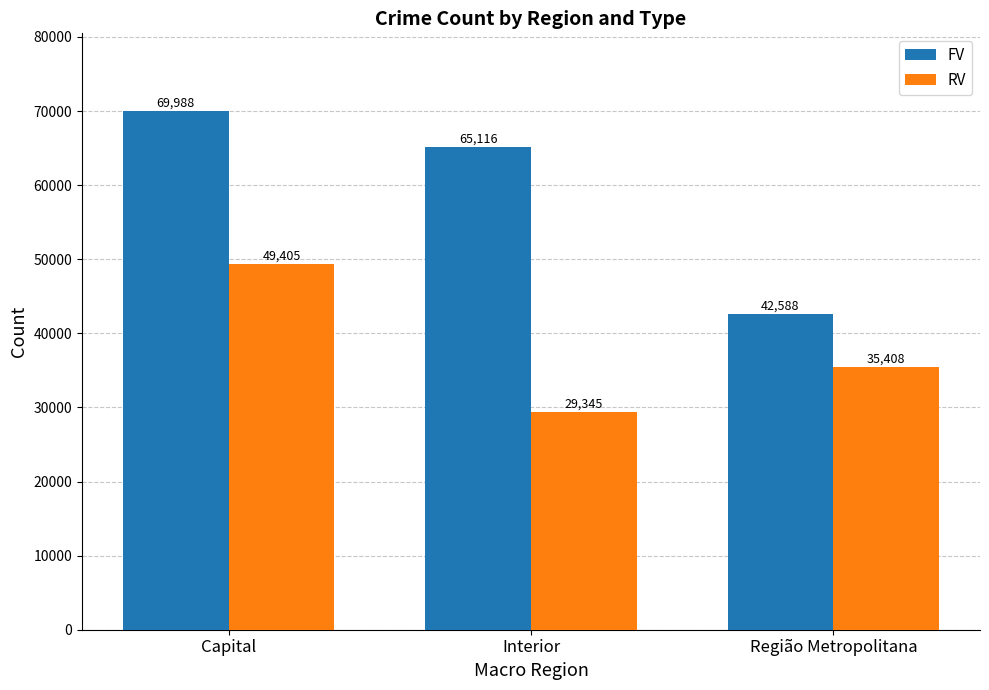

True or false: RV has a value of 35408 at Região Metropolitana.

True